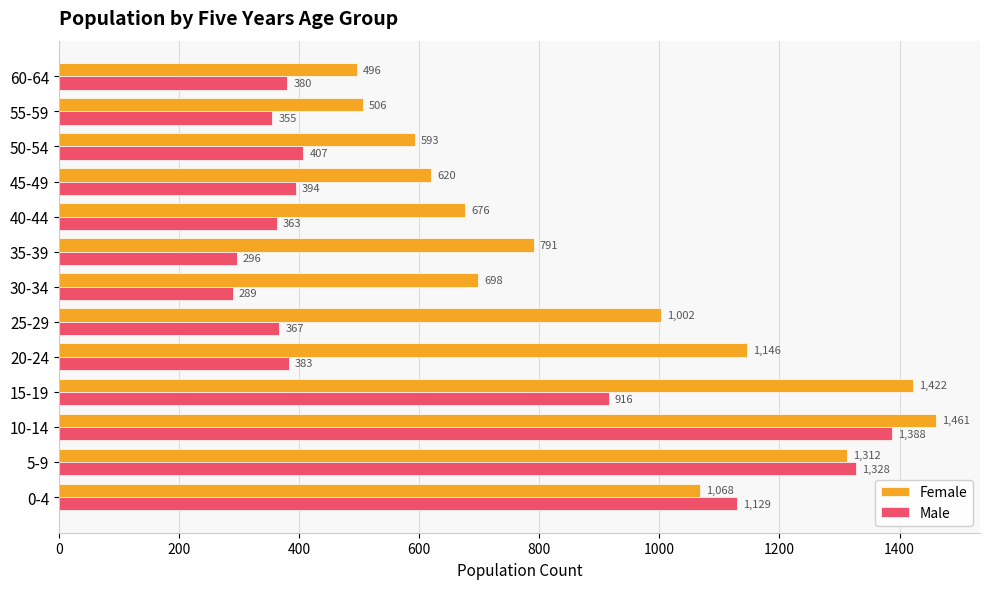

Is it true that Female equals 293 at 45-49?

False